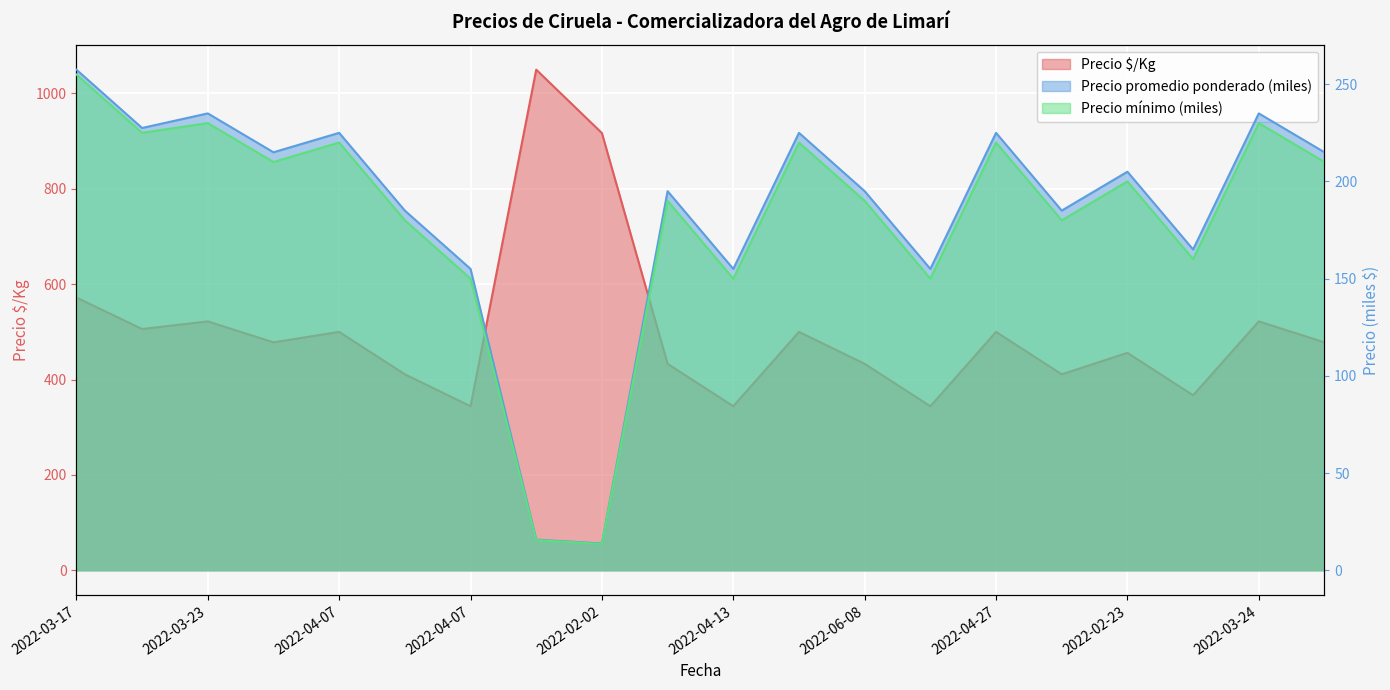

What is the maximum value for Precio $/Kg?

1050.0